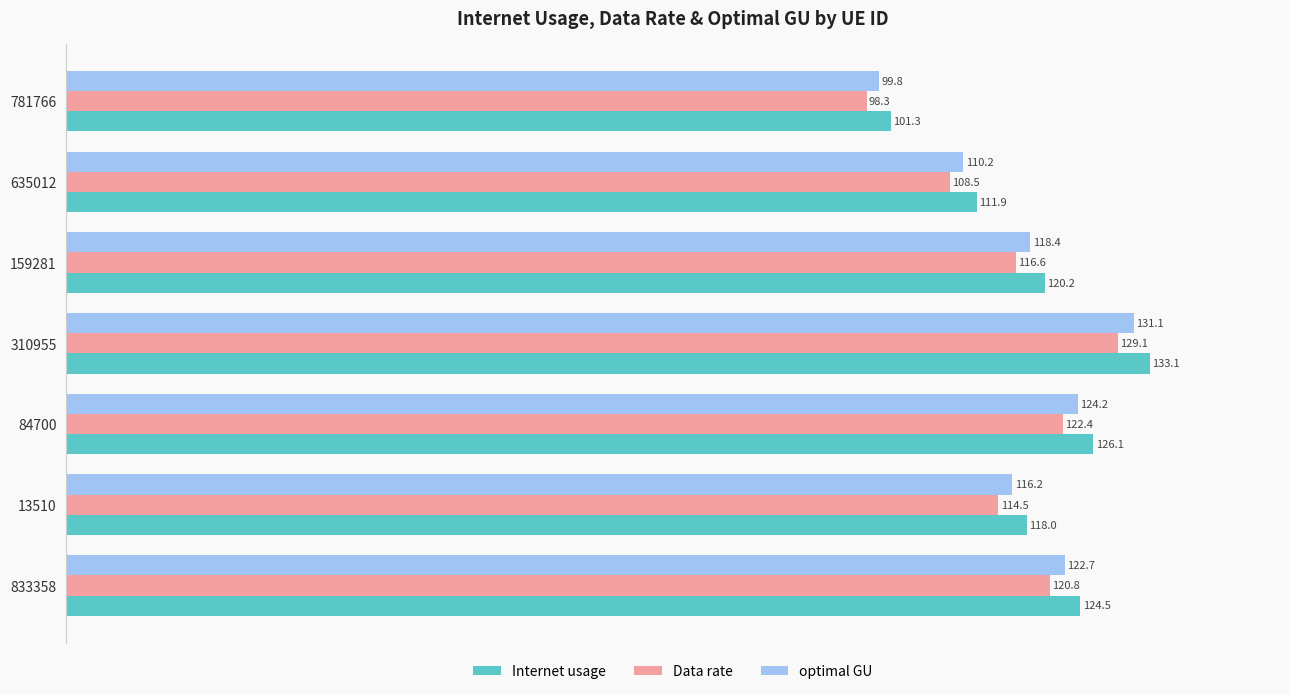

Which series has the widest spread of values?

Internet usage